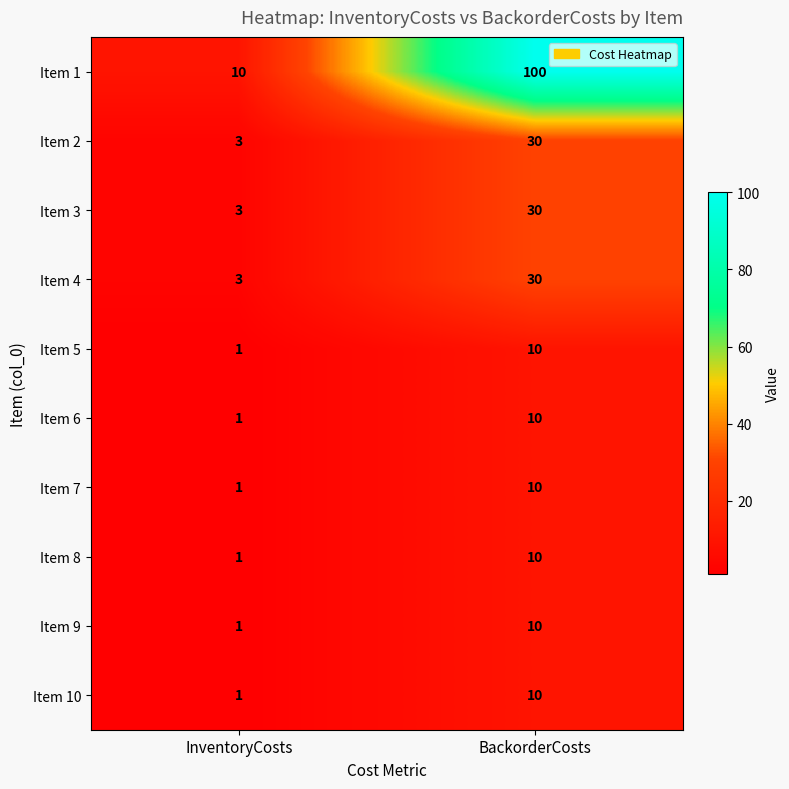

At which category is the sum across all series the highest?

BackorderCosts